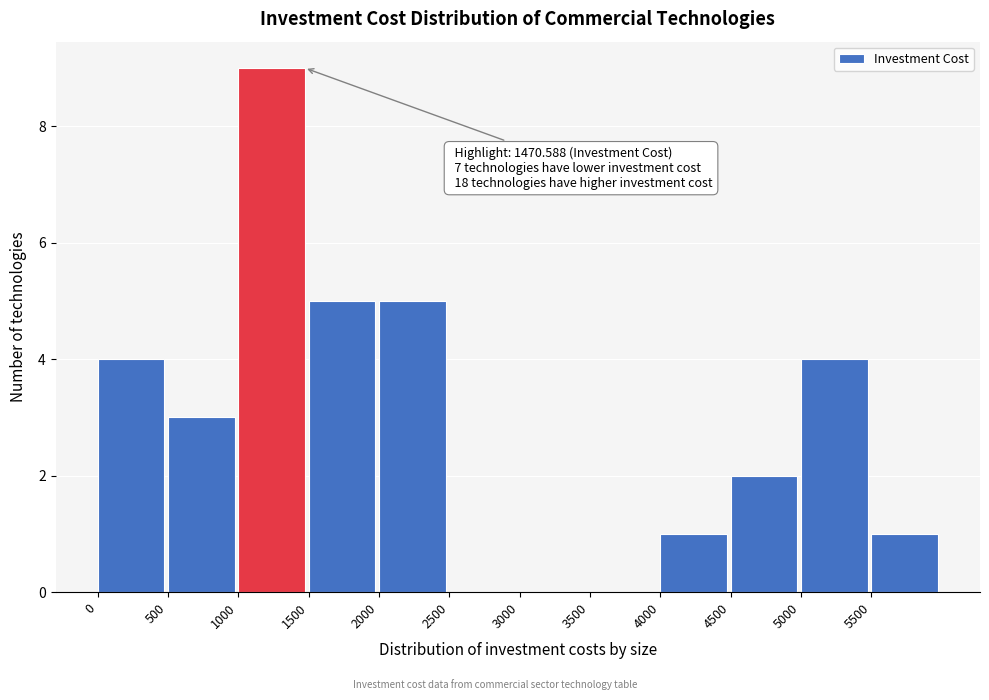

Over which range of the x-axis is the bar tallest?

1000 to 1500